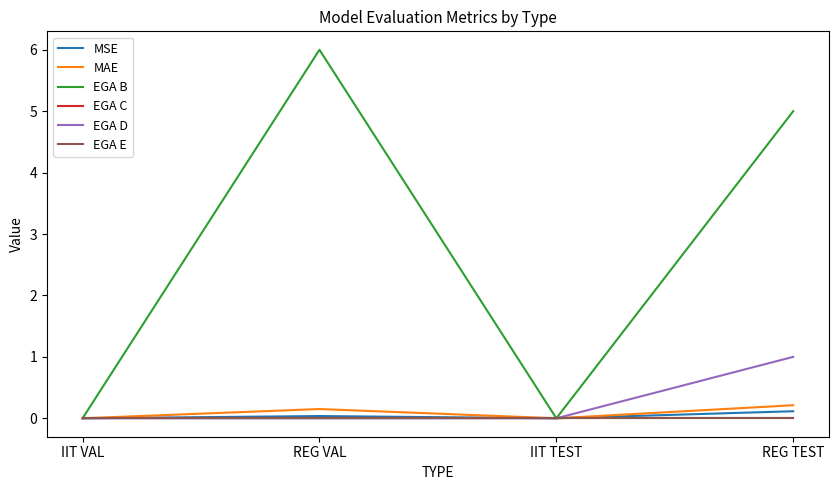

At how many categories does at least one series exceed 3?

2